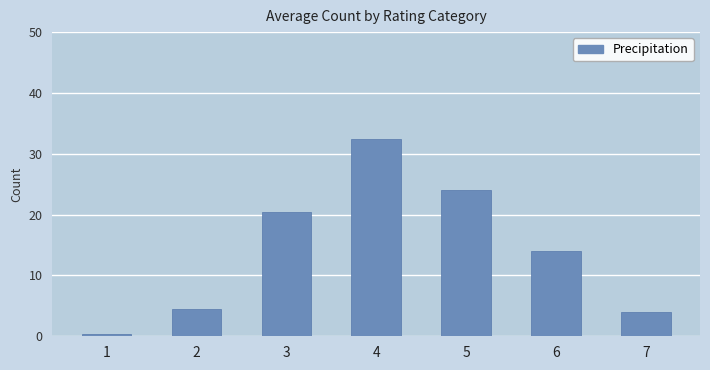

What is the average value?

14.3